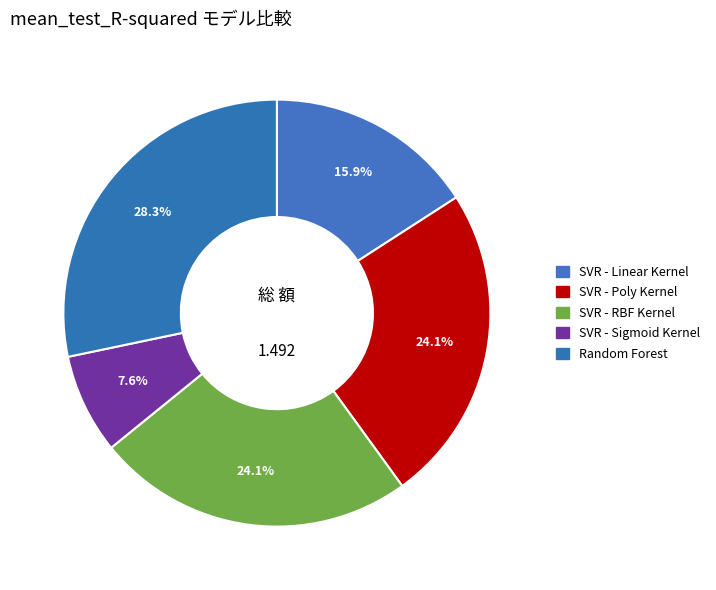

Which category has the smallest portion of the pie?

SVR - Sigmoid Kernel